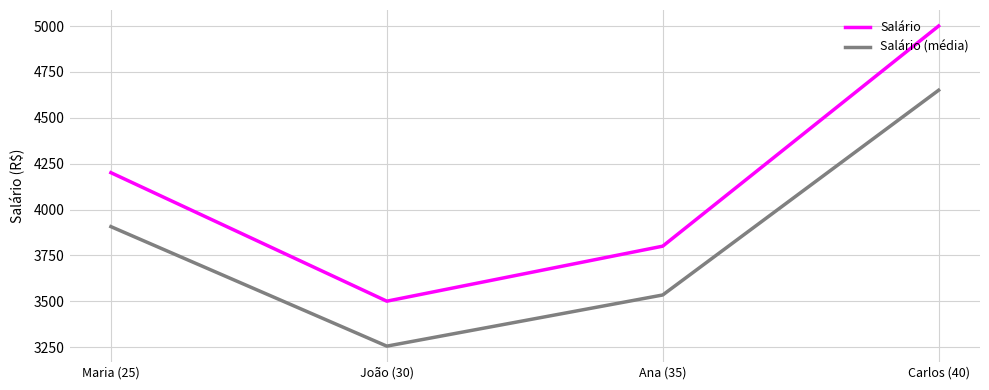

True or false: Salário (média) and Salário cross at least once.

False